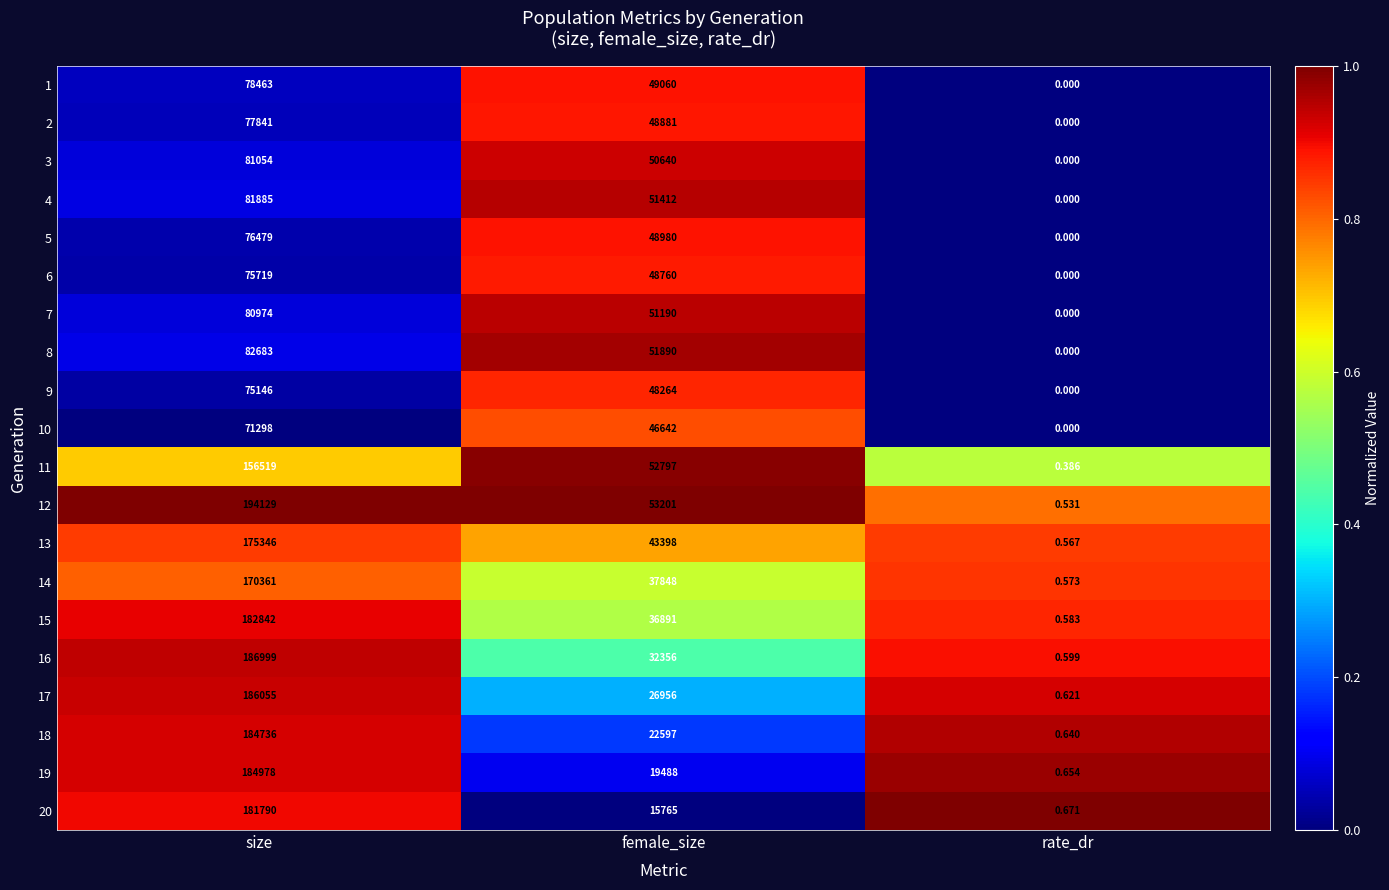

Which series changed the most between size and female_size?

20